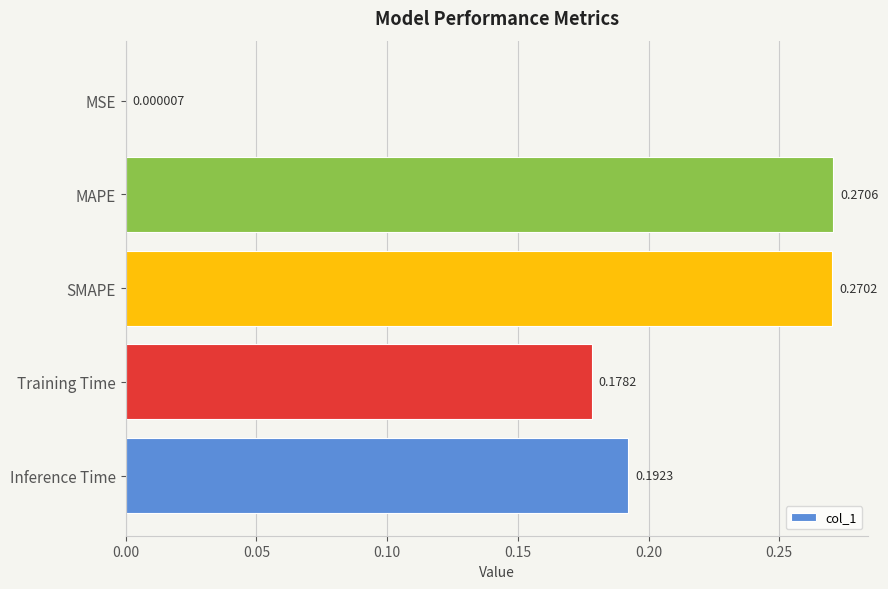

Which has a higher value, MSE or Training Time?

Training Time